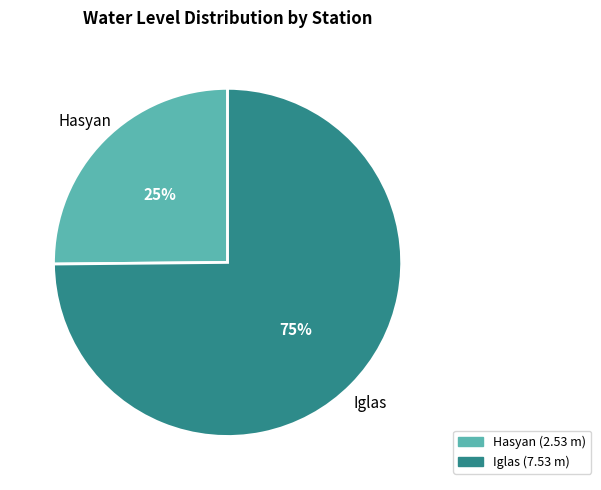

To the nearest percent, what portion does Iglas represent?

75%